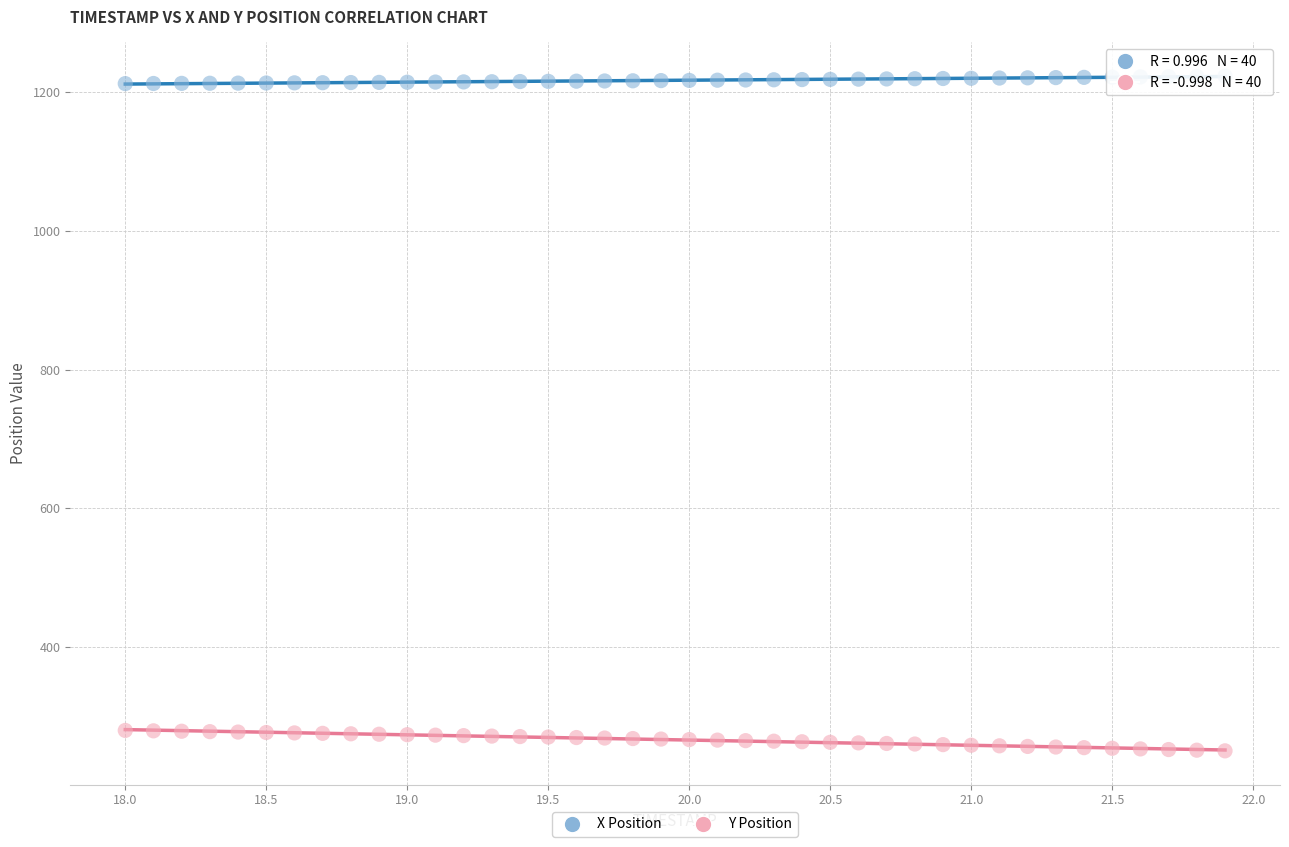

What is the X range (max minus min) for the scatter plot?

3.9